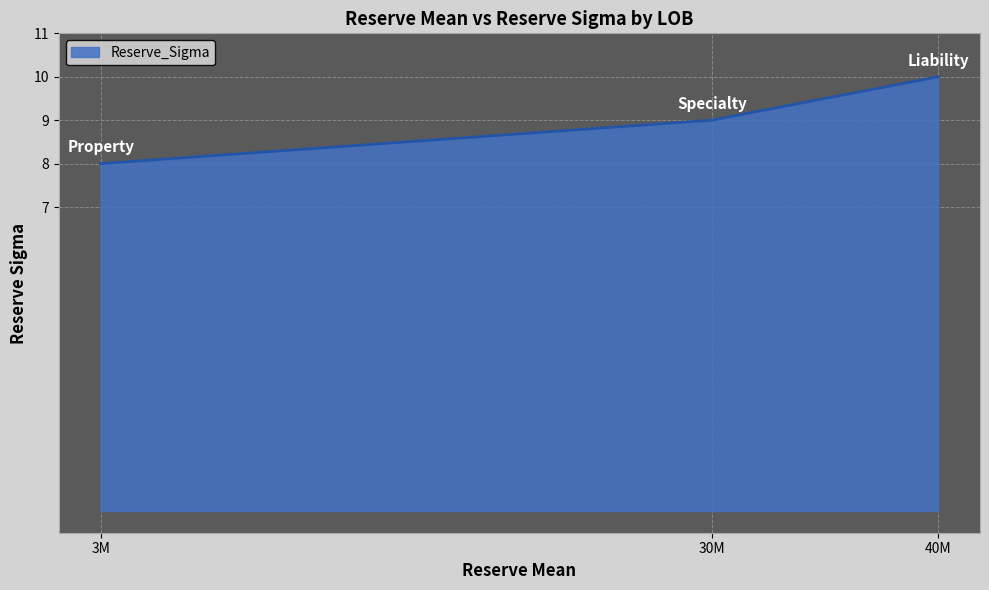

How many lines are shown in the chart?

1